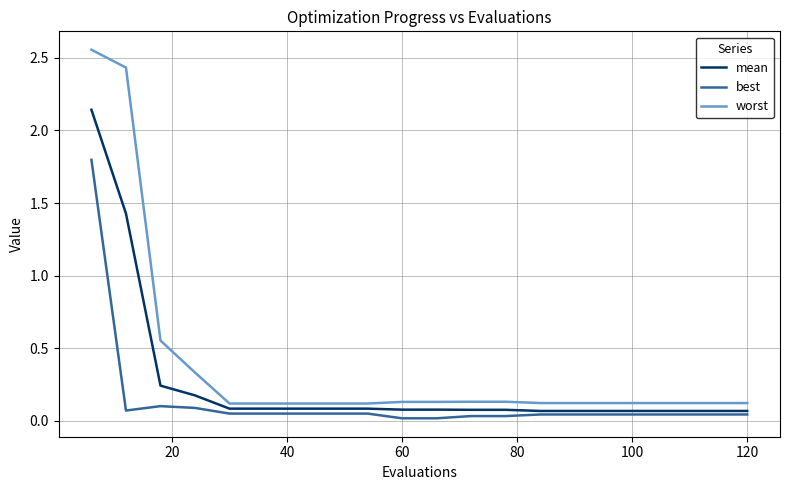

True or false: best and worst intersect in this chart.

False